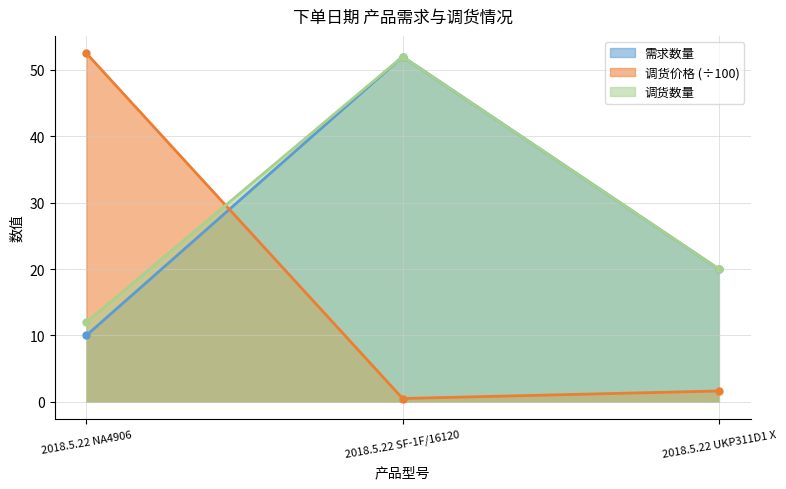

How many 需求数量 values are between 10 and 52?

3